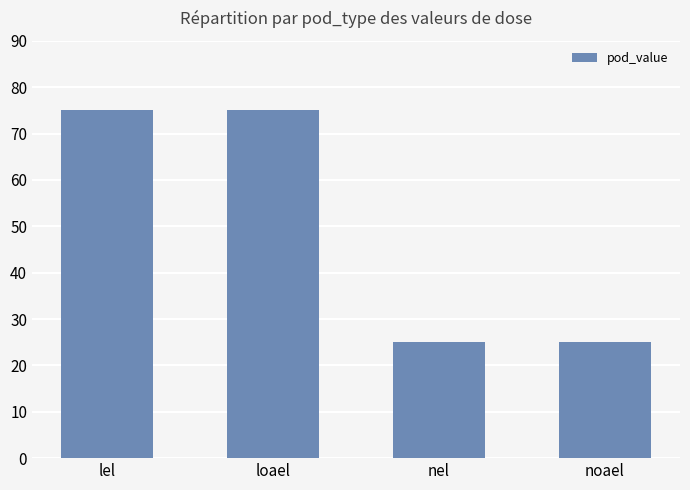

What is the change in value from lel to nel?

-50